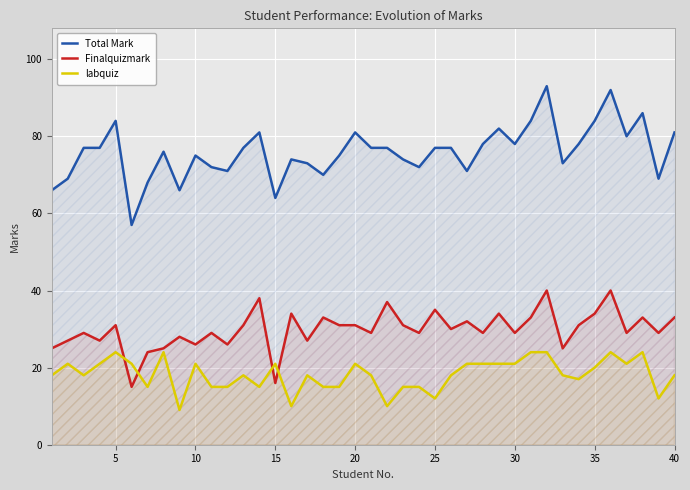

The Total Mark series shows 27 at 5. True or false?

False